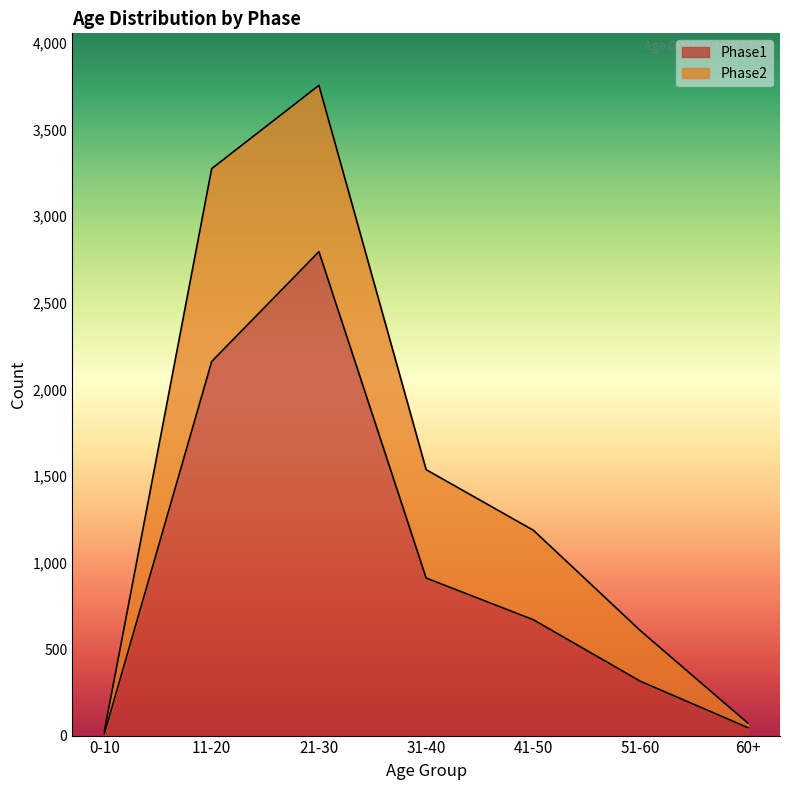

Reading left to right, list all the values displayed in this chart.

0-10=12	11-20=2161	21-30=2795	31-40=910	41-50=669	51-60=313	60+=46